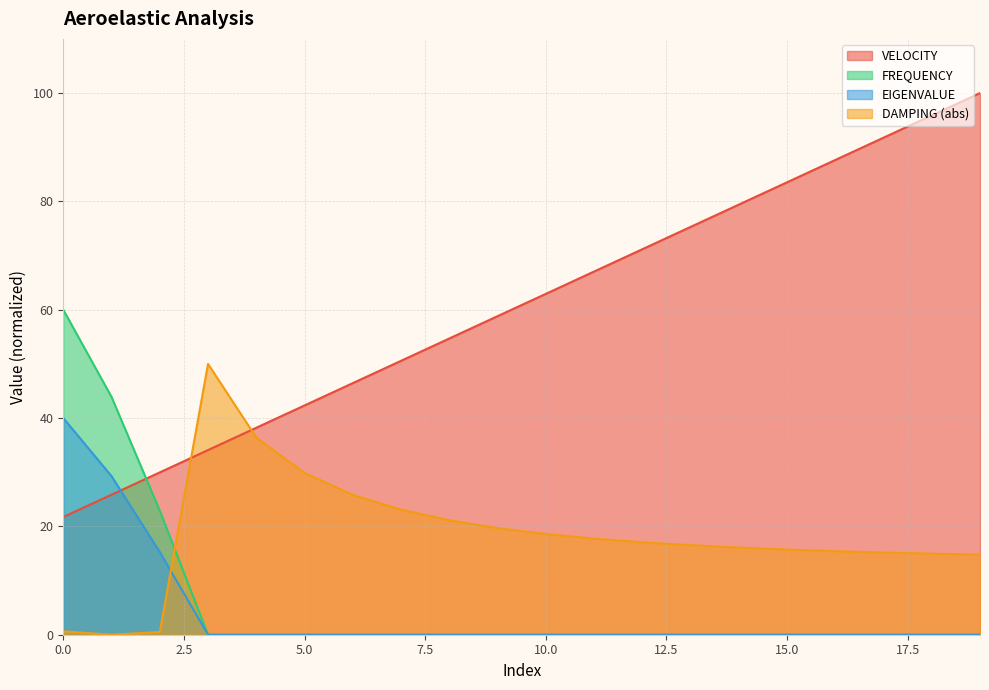

Which series has the largest total across all categories?

VELOCITY